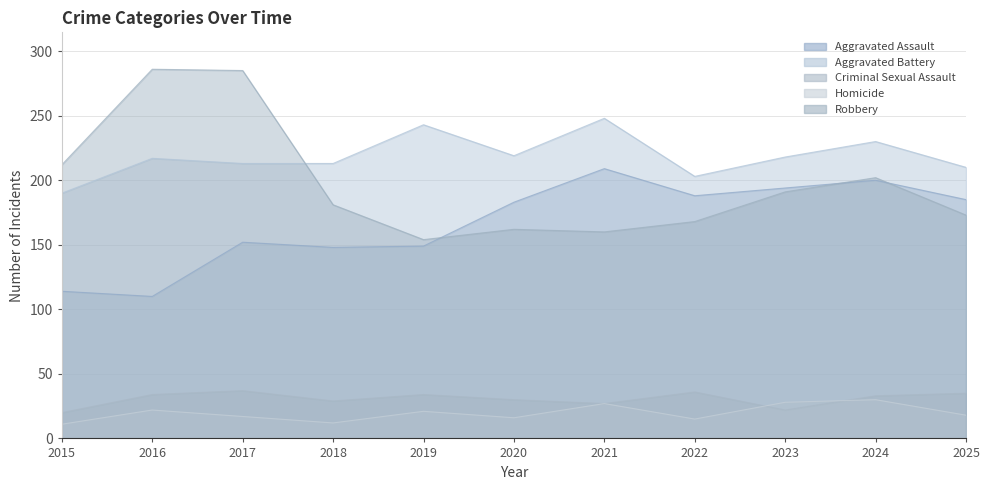

True or false: Homicide and Aggravated Assault cross at least once.

False